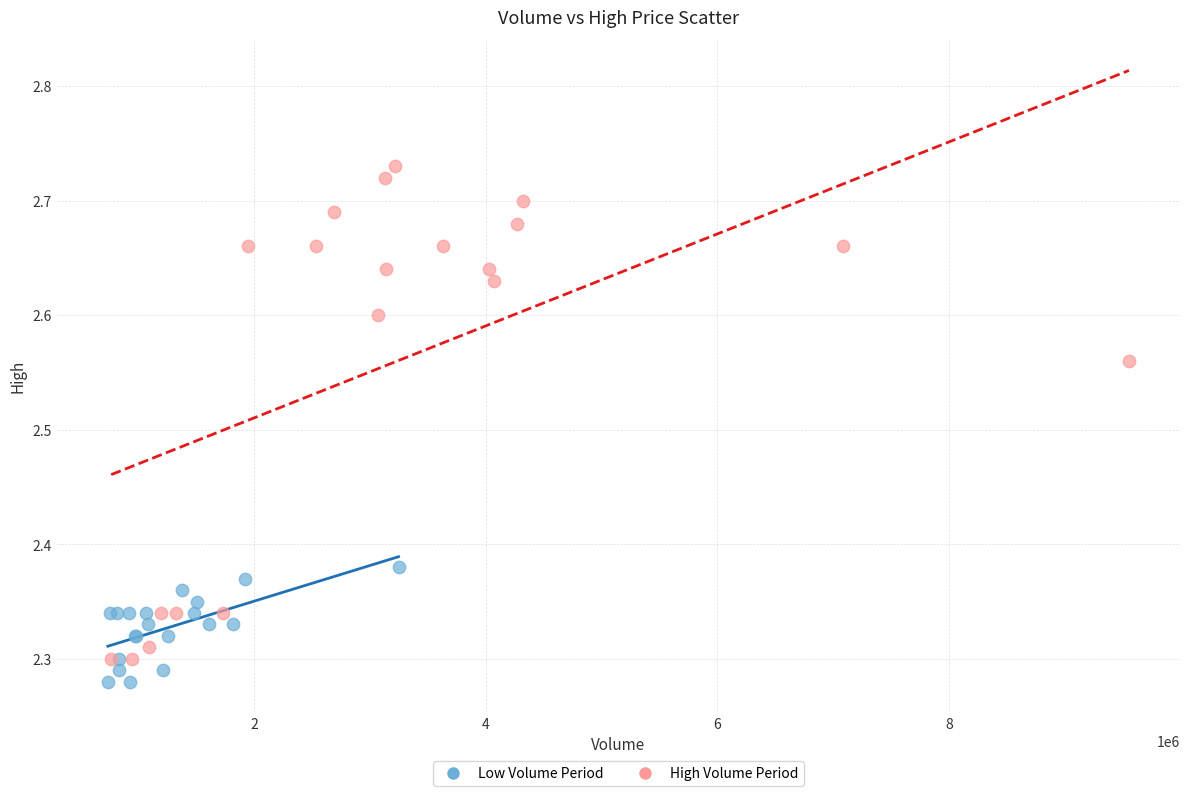

Which series has the widest spread of Y values?

High Volume Period